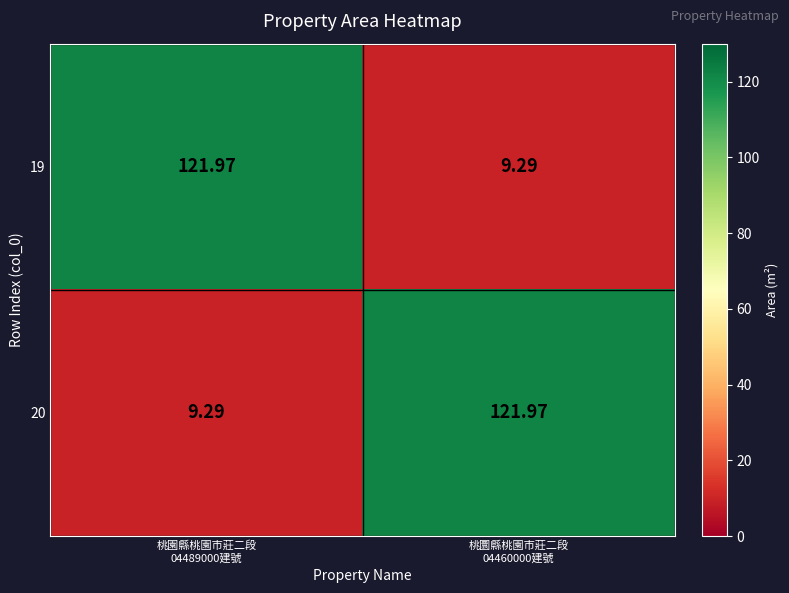

Between 桃園縣桃園市莊二段 04489000建號 and 桃圜縣桃園市莊二段 04460000建號, which series saw the biggest shift?

19